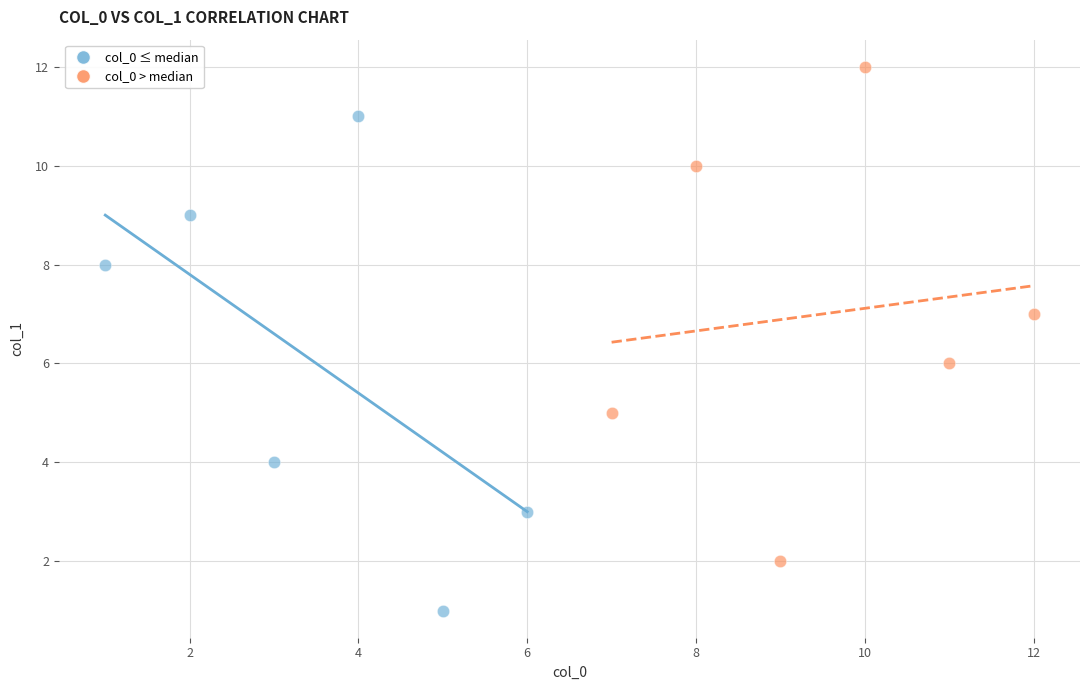

Which series reaches the maximum Y coordinate?

col_0 > median